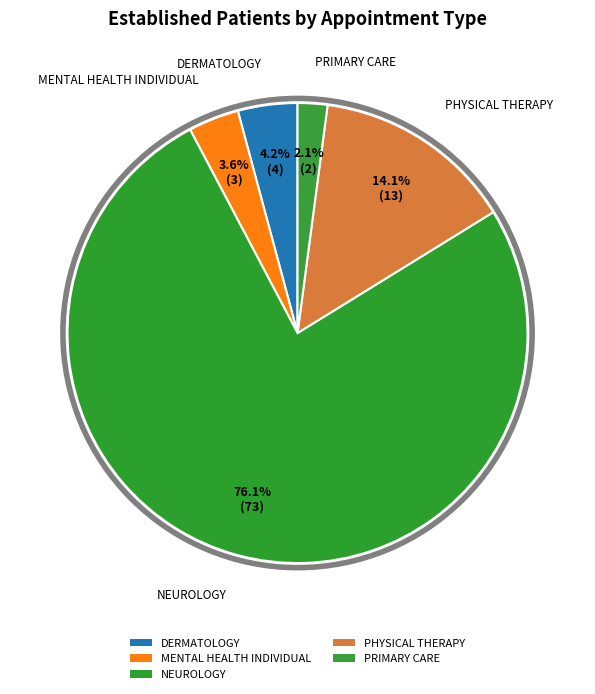

What is the total percentage of PHYSICAL THERAPY and DERMATOLOGY?

18.3%